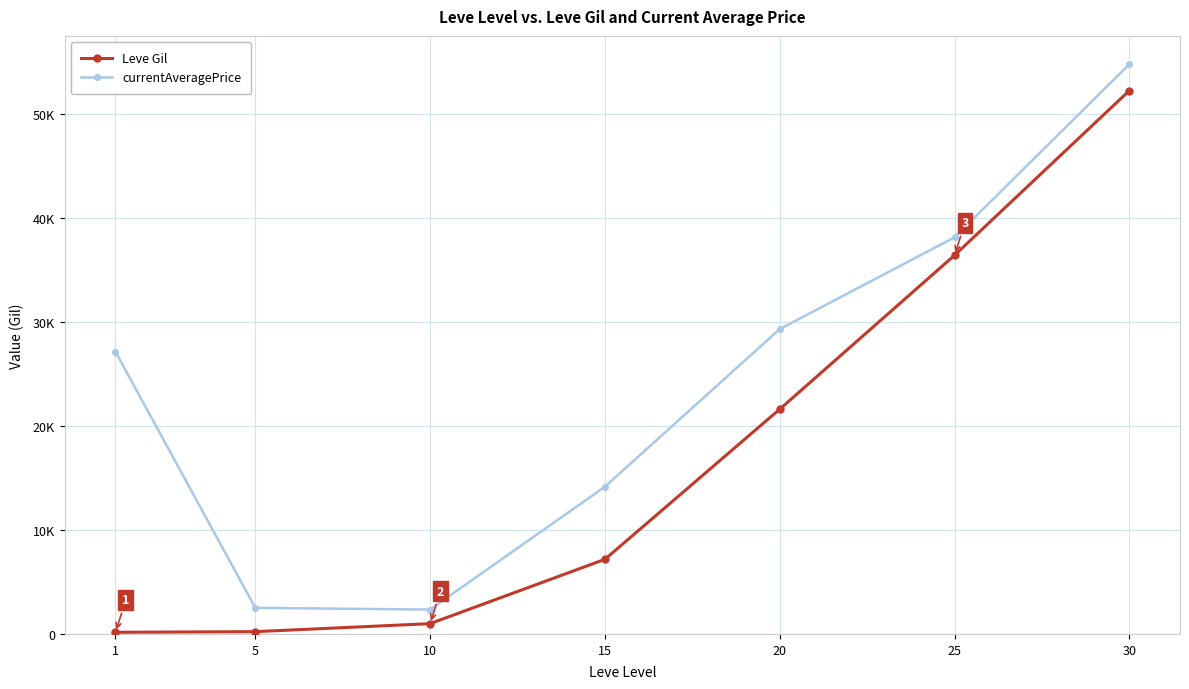

True or false: Leve Gil and currentAveragePrice cross at least once.

False